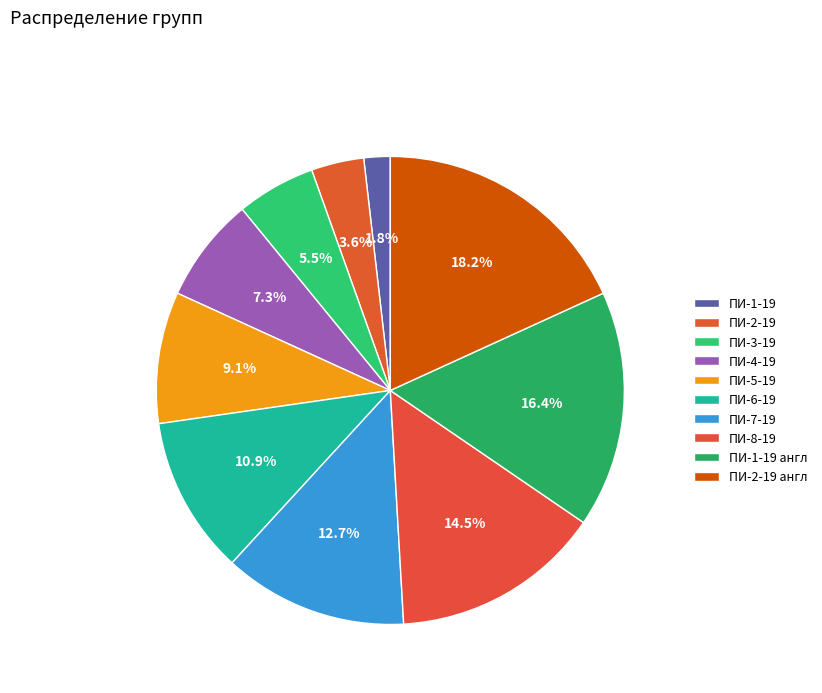

Which slice is the largest?

ПИ-2-19 англ